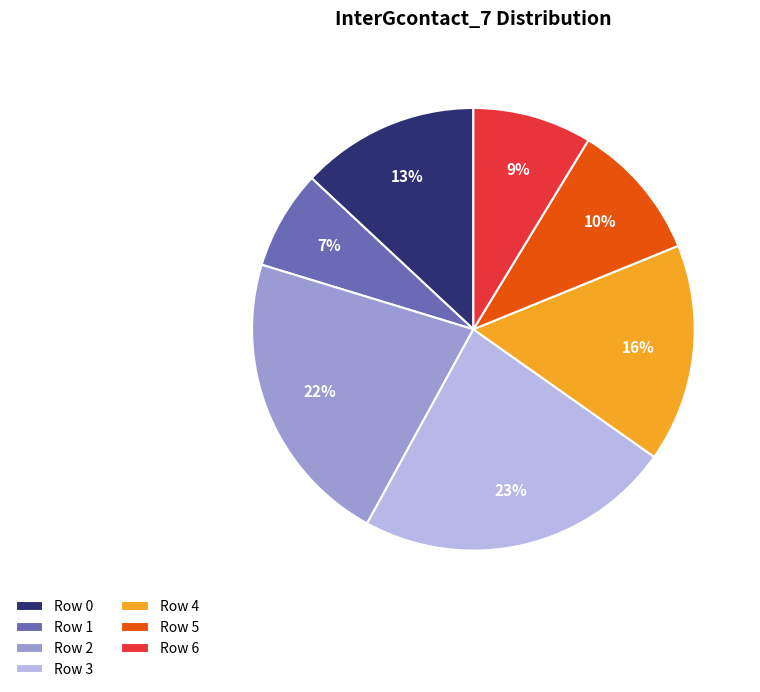

Rank the categories by value from highest to lowest.

Row 3, Row 2, Row 4, Row 0, Row 5, Row 6, Row 1